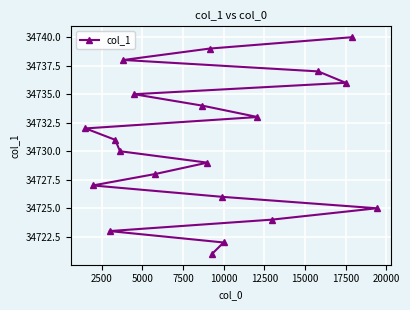

What is the difference between the second highest and minimum values?

18